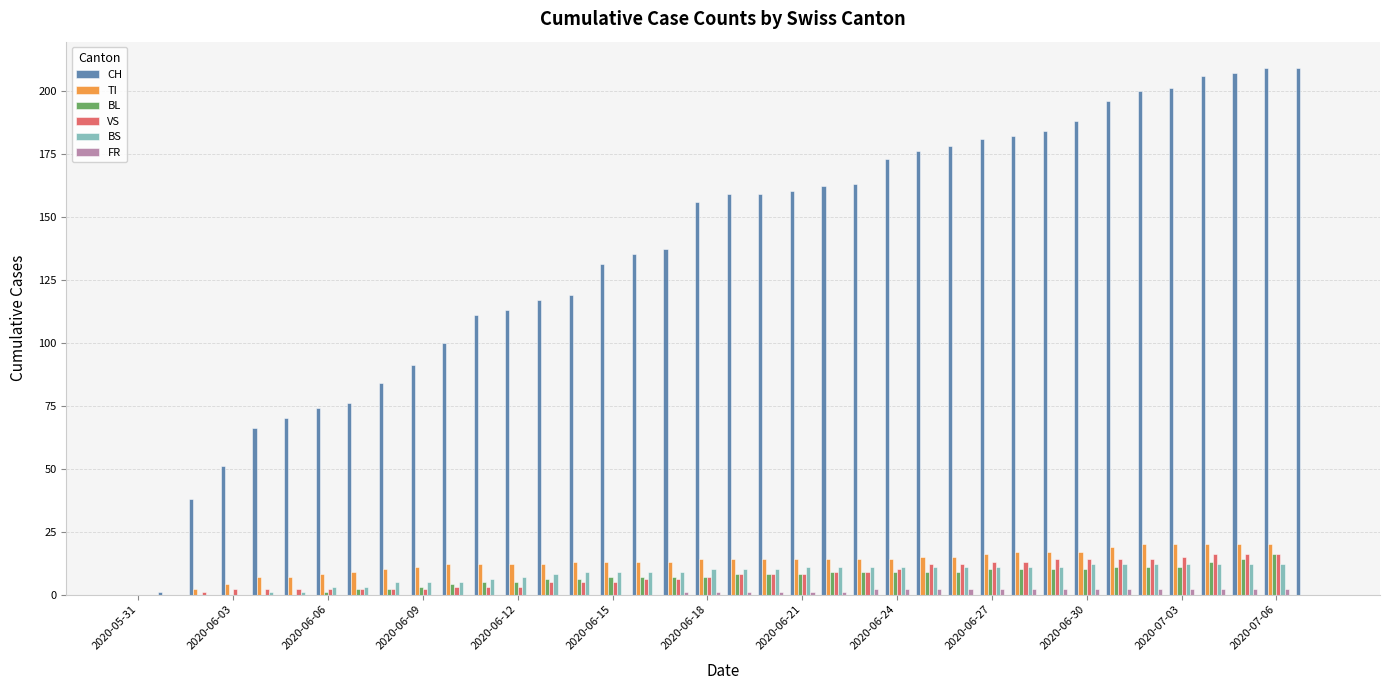

Which series has the largest total across all categories?

CH